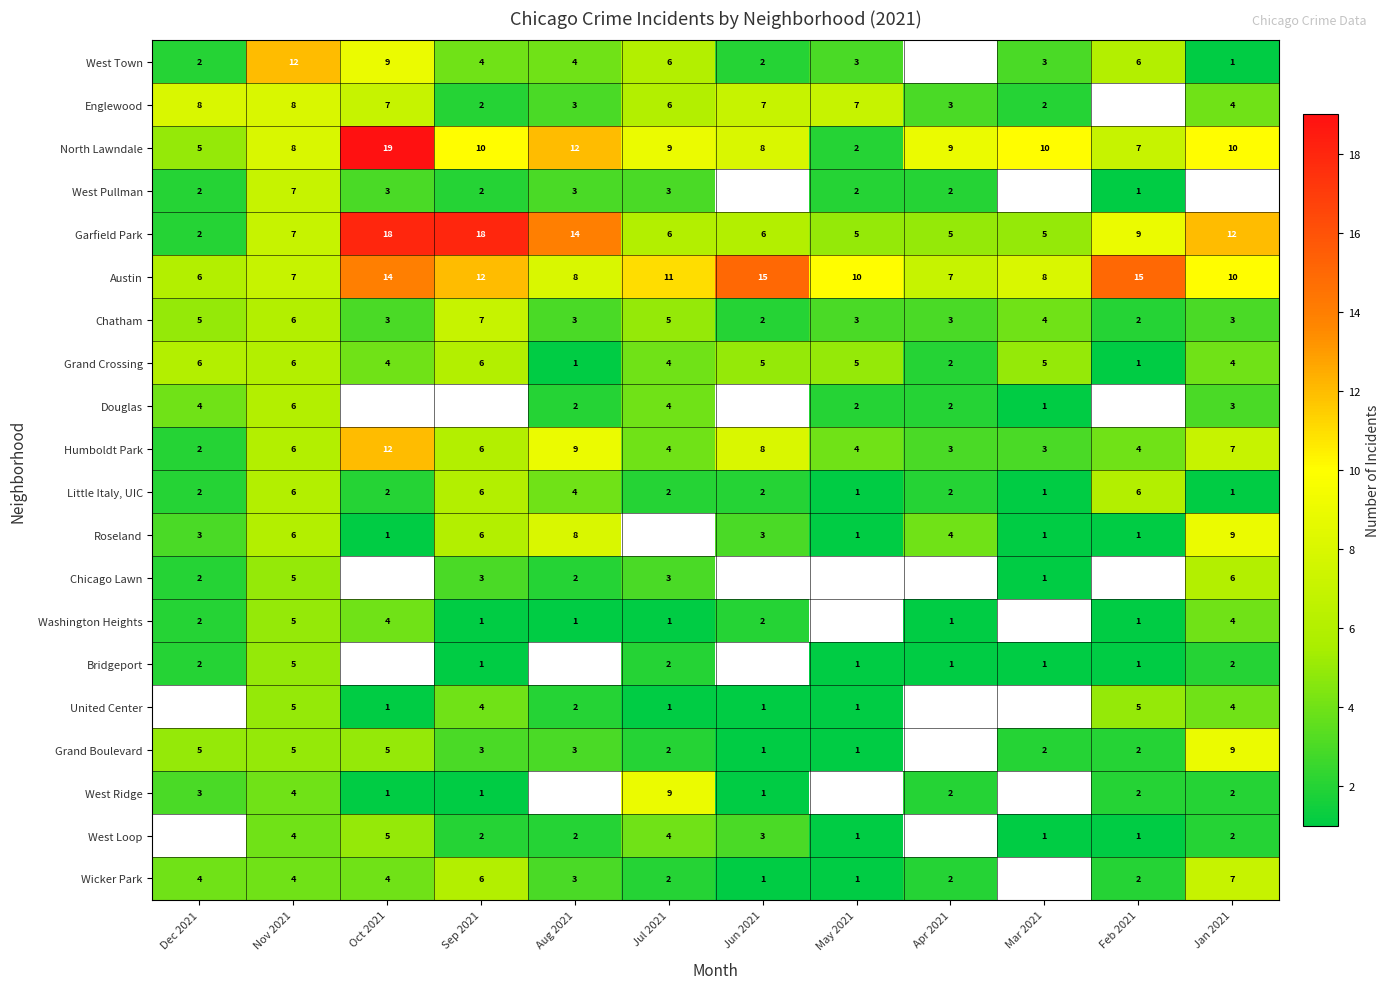

Is it true that Austin equals 7 at Nov 2021?

True